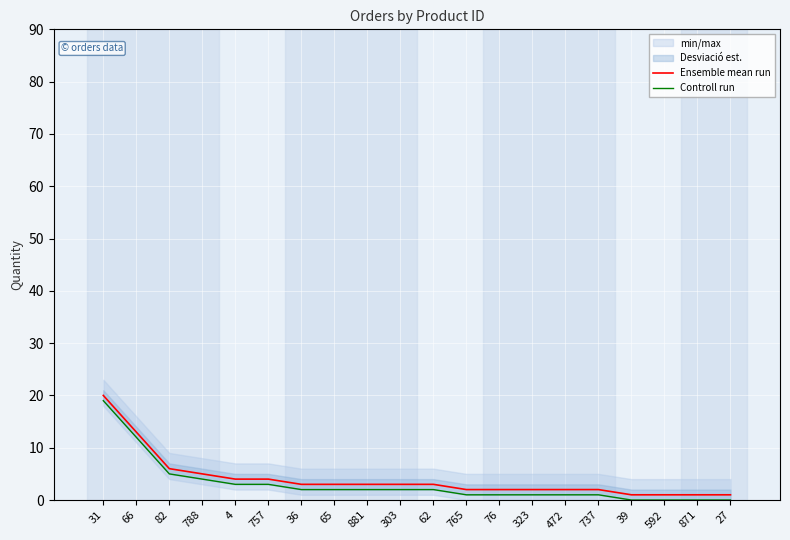

What is the difference between the maximum and minimum values in the Controll run series?

19